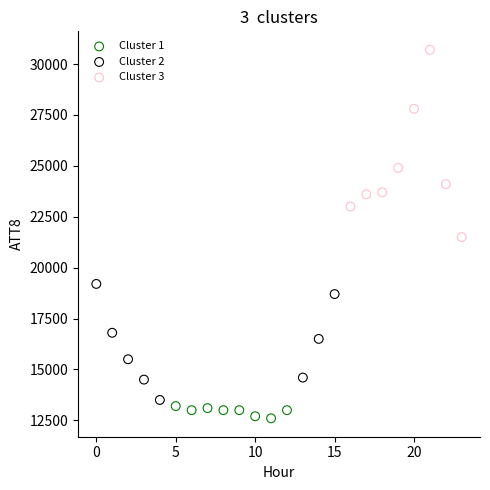

Which series reaches the minimum Y coordinate?

Cluster 1